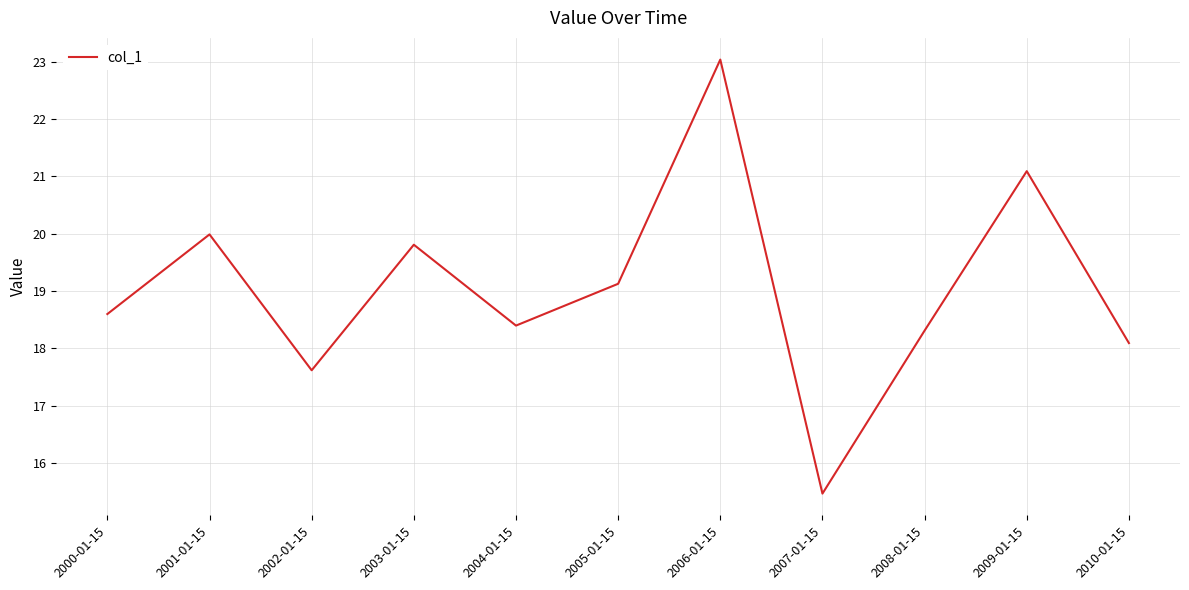

At which label does the data first exceed 18?

2000-01-15